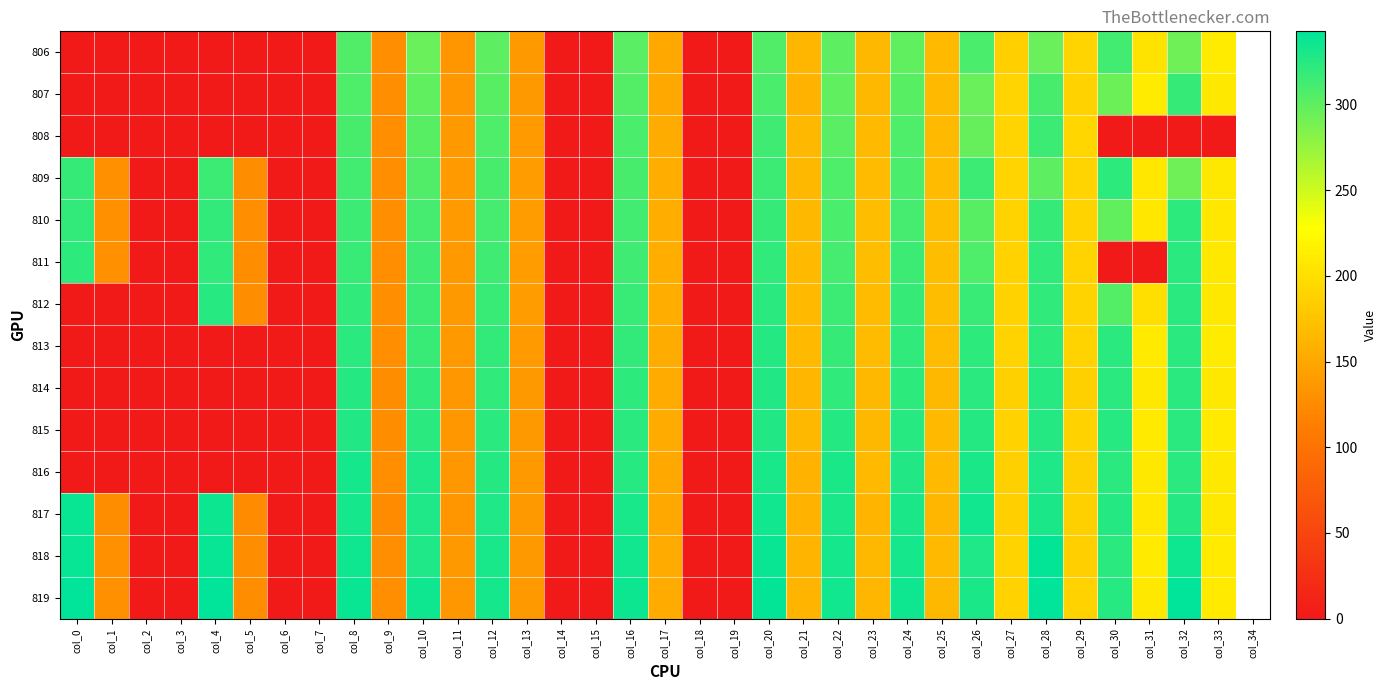

Reading left to right, what are all the values shown in this chart?

806: col_0=0.0	col_1=0.0	col_2=0.0	col_3=0.0	col_4=0.0	col_5=0.0	col_6=0.0	col_7=0.0	col_8=305.8	col_9=127.8	col_10=295.2	col_11=134.4	col_12=300.7	col_13=136.8	col_14=0.0	col_15=0.0	col_16=301.5	col_17=152.4	col_18=0.0	col_19=0.0	col_20=305.5	col_21=164.5	col_22=300.3	col_23=165.6	col_24=299.6	col_25=167.1	col_26=308.2	col_27=185.6	col_28=294.5	col_29=190.3	col_30=312.1	col_31=204.4	col_32=291.8	col_33=210.3
807: col_0=0.0	col_1=0.0	col_2=0.0	col_3=0.0	col_4=0.0	col_5=0.0	col_6=0.0	col_7=0.0	col_8=307.2	col_9=127.6	col_10=299.7	col_11=135.7	col_12=303.3	col_13=136.9	col_14=0.0	col_15=0.0	col_16=304.0	col_17=152.5	col_18=0.0	col_19=0.0	col_20=308.6	col_21=161.6	col_22=298.9	col_23=165.7	col_24=302.9	col_25=166.5	col_26=294.7	col_27=190.3	col_28=310.2	col_29=187.9	col_30=293.1	col_31=211.3	col_32=318.0	col_33=207.5
808: col_0=0.0	col_1=0.0	col_2=0.0	col_3=0.0	col_4=0.0	col_5=0.0	col_6=0.0	col_7=0.0	col_8=309.8	col_9=127.7	col_10=303.4	col_11=136.9	col_12=307.4	col_13=138.1	col_14=0.0	col_15=0.0	col_16=308.6	col_17=154.6	col_18=0.0	col_19=0.0	col_20=313.9	col_21=165.1	col_22=301.8	col_23=166.6	col_24=306.6	col_25=167.0	col_26=296.2	col_27=190.9	col_28=315.0	col_29=191.8	col_30=0.0	col_31=0.0	col_32=0.0	col_33=0.0
809: col_0=317.2	col_1=128.9	col_2=0.0	col_3=0.0	col_4=315.7	col_5=127.1	col_6=0.0	col_7=0.0	col_8=311.8	col_9=128.2	col_10=306.2	col_11=138.4	col_12=310.1	col_13=139.9	col_14=0.0	col_15=0.0	col_16=310.2	col_17=155.6	col_18=0.0	col_19=0.0	col_20=315.4	col_21=165.6	col_22=306.7	col_23=167.9	col_24=308.8	col_25=168.1	col_26=315.7	col_27=190.1	col_28=300.3	col_29=190.1	col_30=321.3	col_31=207.1	col_32=292.6	col_33=208.4
810: col_0=319.6	col_1=129.0	col_2=0.0	col_3=0.0	col_4=318.6	col_5=127.5	col_6=0.0	col_7=0.0	col_8=314.7	col_9=128.3	col_10=310.7	col_11=138.2	col_12=311.8	col_13=139.7	col_14=0.0	col_15=0.0	col_16=312.5	col_17=156.0	col_18=0.0	col_19=0.0	col_20=318.3	col_21=165.3	col_22=309.1	col_23=168.6	col_24=311.6	col_25=169.4	col_26=303.3	col_27=188.7	col_28=318.1	col_29=189.2	col_30=297.3	col_31=206.6	col_32=322.2	col_33=207.0
811: col_0=321.9	col_1=129.0	col_2=0.0	col_3=0.0	col_4=320.4	col_5=126.7	col_6=0.0	col_7=0.0	col_8=316.2	col_9=127.8	col_10=313.6	col_11=137.7	col_12=313.9	col_13=139.2	col_14=0.0	col_15=0.0	col_16=314.0	col_17=156.1	col_18=0.0	col_19=0.0	col_20=320.8	col_21=166.3	col_22=311.6	col_23=169.3	col_24=314.7	col_25=169.7	col_26=307.4	col_27=188.4	col_28=320.8	col_29=189.5	col_30=0.0	col_31=0.0	col_32=323.5	col_33=207.8
812: col_0=0.0	col_1=0.0	col_2=0.0	col_3=0.0	col_4=323.9	col_5=127.0	col_6=0.0	col_7=0.0	col_8=320.6	col_9=127.9	col_10=314.9	col_11=137.8	col_12=317.0	col_13=139.9	col_14=0.0	col_15=0.0	col_16=316.6	col_17=156.5	col_18=0.0	col_19=0.0	col_20=323.7	col_21=166.0	col_22=315.3	col_23=168.1	col_24=317.4	col_25=169.1	col_26=316.7	col_27=188.7	col_28=320.8	col_29=188.9	col_30=304.4	col_31=200.0	col_32=323.3	col_33=208.1
813: col_0=0.0	col_1=0.0	col_2=0.0	col_3=0.0	col_4=0.0	col_5=0.0	col_6=0.0	col_7=0.0	col_8=323.4	col_9=128.0	col_10=316.5	col_11=136.9	col_12=319.6	col_13=138.6	col_14=0.0	col_15=0.0	col_16=319.1	col_17=155.0	col_18=0.0	col_19=0.0	col_20=326.4	col_21=166.2	col_22=317.7	col_23=167.6	col_24=320.0	col_25=168.4	col_26=322.5	col_27=188.7	col_28=322.4	col_29=189.1	col_30=323.4	col_31=209.3	col_32=323.5	col_33=210.6
814: col_0=0.0	col_1=0.0	col_2=0.0	col_3=0.0	col_4=0.0	col_5=0.0	col_6=0.0	col_7=0.0	col_8=325.7	col_9=126.7	col_10=320.1	col_11=135.6	col_12=320.9	col_13=136.8	col_14=0.0	col_15=0.0	col_16=321.3	col_17=152.6	col_18=0.0	col_19=0.0	col_20=327.4	col_21=163.5	col_22=320.8	col_23=165.1	col_24=321.7	col_25=165.1	col_26=323.7	col_27=186.6	col_28=324.1	col_29=186.5	col_30=323.3	col_31=208.4	col_32=323.7	col_33=208.4
815: col_0=0.0	col_1=0.0	col_2=0.0	col_3=0.0	col_4=0.0	col_5=0.0	col_6=0.0	col_7=0.0	col_8=327.9	col_9=126.5	col_10=323.5	col_11=135.4	col_12=323.4	col_13=136.6	col_14=0.0	col_15=0.0	col_16=323.4	col_17=153.5	col_18=0.0	col_19=0.0	col_20=327.8	col_21=164.7	col_22=325.8	col_23=165.6	col_24=324.6	col_25=166.8	col_26=326.2	col_27=188.1	col_28=325.4	col_29=188.1	col_30=323.9	col_31=208.8	col_32=323.5	col_33=209.0
816: col_0=0.0	col_1=0.0	col_2=0.0	col_3=0.0	col_4=0.0	col_5=0.0	col_6=0.0	col_7=0.0	col_8=332.5	col_9=127.2	col_10=328.1	col_11=135.8	col_12=325.4	col_13=136.8	col_14=0.0	col_15=0.0	col_16=324.3	col_17=152.5	col_18=0.0	col_19=0.0	col_20=331.2	col_21=161.9	col_22=330.2	col_23=166.1	col_24=327.2	col_25=166.6	col_26=329.7	col_27=187.0	col_28=328.6	col_29=186.9	col_30=323.4	col_31=207.9	col_32=322.8	col_33=208.4
817: col_0=337.9	col_1=127.1	col_2=0.0	col_3=0.0	col_4=336.6	col_5=124.6	col_6=0.0	col_7=0.0	col_8=333.2	col_9=125.7	col_10=327.9	col_11=135.1	col_12=328.7	col_13=136.6	col_14=0.0	col_15=0.0	col_16=331.6	col_17=151.3	col_18=0.0	col_19=0.0	col_20=334.5	col_21=160.5	col_22=329.8	col_23=163.1	col_24=329.9	col_25=163.9	col_26=333.8	col_27=185.8	col_28=330.3	col_29=186.5	col_30=326.0	col_31=206.2	col_32=325.4	col_33=208.0
818: col_0=339.2	col_1=129.0	col_2=0.0	col_3=0.0	col_4=338.9	col_5=126.8	col_6=0.0	col_7=0.0	col_8=334.8	col_9=127.5	col_10=329.0	col_11=136.9	col_12=330.6	col_13=137.7	col_14=0.0	col_15=0.0	col_16=334.4	col_17=152.9	col_18=0.0	col_19=0.0	col_20=338.1	col_21=162.4	col_22=332.0	col_23=165.7	col_24=333.1	col_25=166.1	col_26=328.6	col_27=188.8	col_28=340.7	col_29=184.7	col_30=323.7	col_31=209.7	col_32=335.9	col_33=209.0
819: col_0=342.4	col_1=128.5	col_2=0.0	col_3=0.0	col_4=341.5	col_5=126.7	col_6=0.0	col_7=0.0	col_8=337.3	col_9=127.5	col_10=334.7	col_11=136.1	col_12=332.8	col_13=137.4	col_14=0.0	col_15=0.0	col_16=337.1	col_17=152.6	col_18=0.0	col_19=0.0	col_20=340.5	col_21=162.5	col_22=333.3	col_23=164.3	col_24=335.7	col_25=164.7	col_26=329.3	col_27=187.7	col_28=342.6	col_29=187.7	col_30=324.1	col_31=207.8	col_32=342.2	col_33=209.0